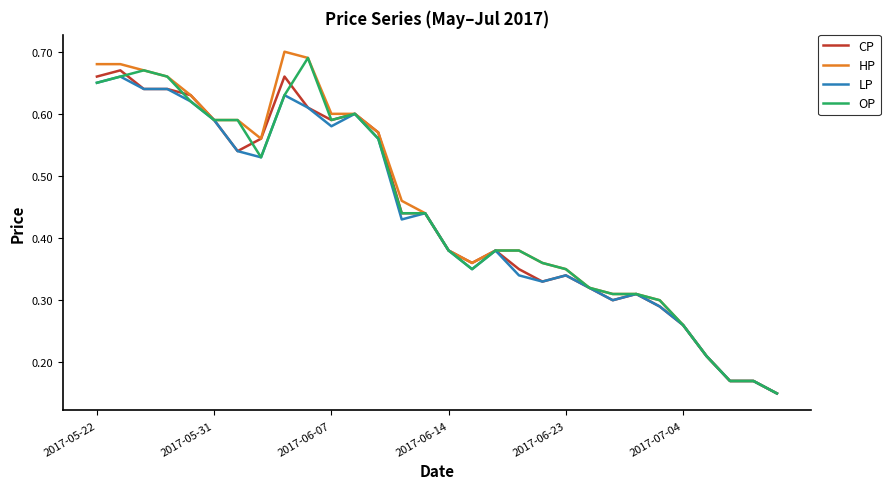

Does the chart display data point markers on the line(s)?

No